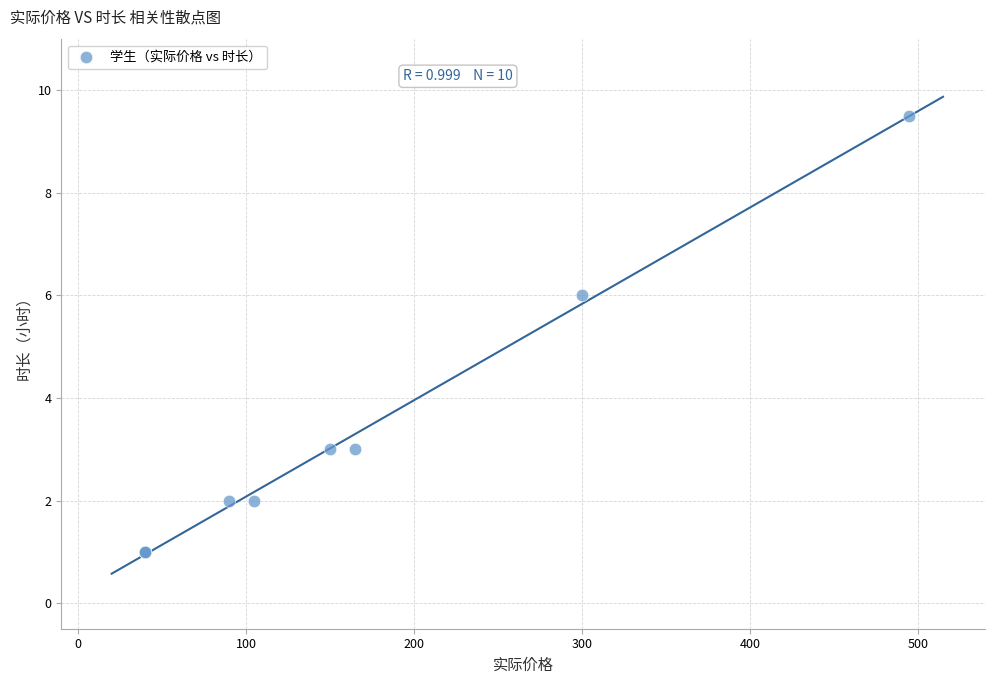

What Y value in the scatter plot is closest to 5?

6.0